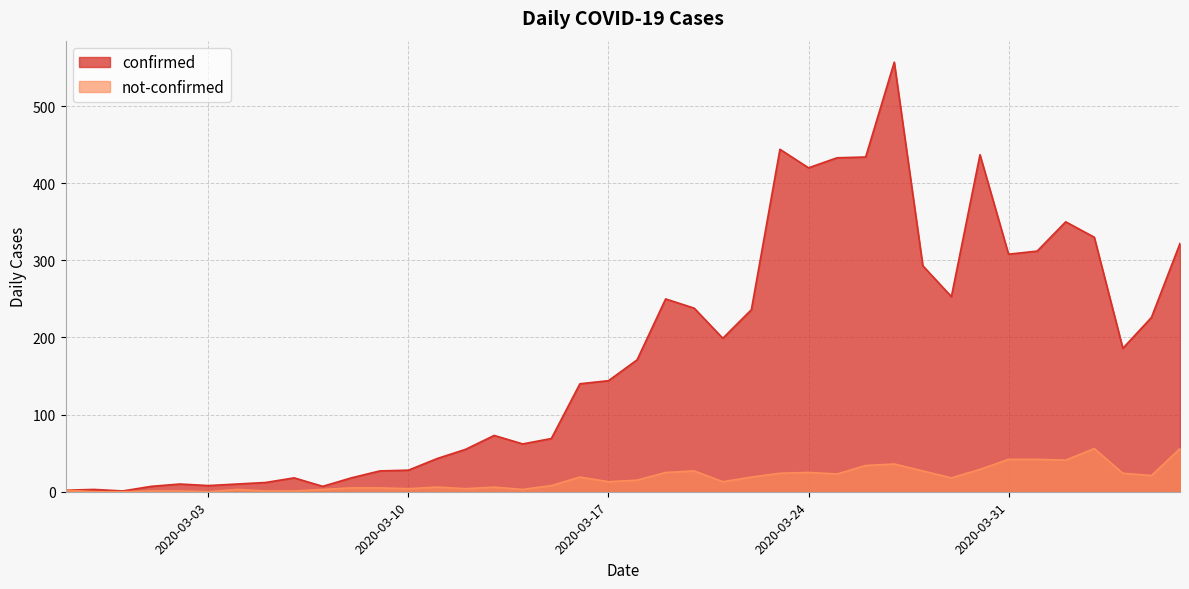

What are all the series names shown in the legend?

confirmed, not-confirmed